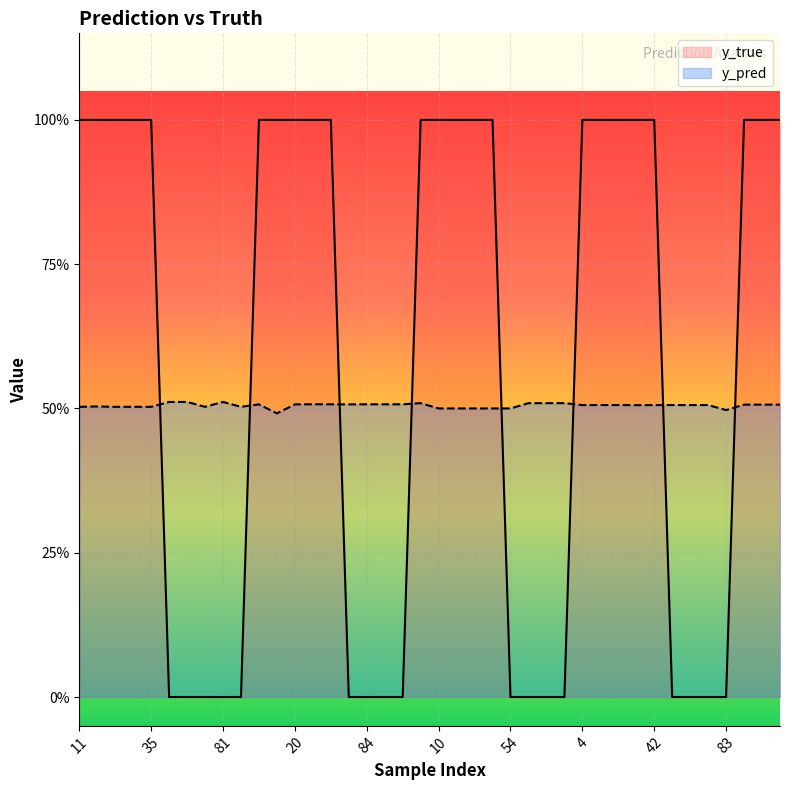

What are all the series names shown in the legend?

y_true, y_pred